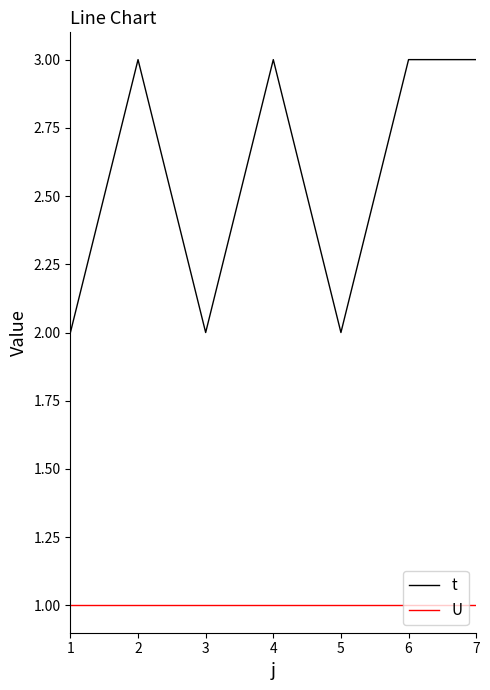

True or false: U and t intersect in this chart.

False